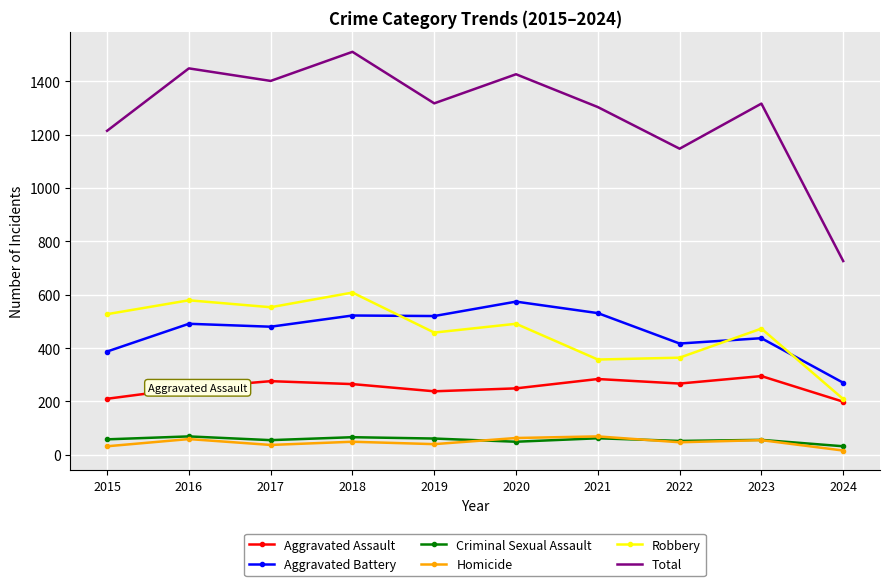

True or false: Total and Homicide cross at least once.

False